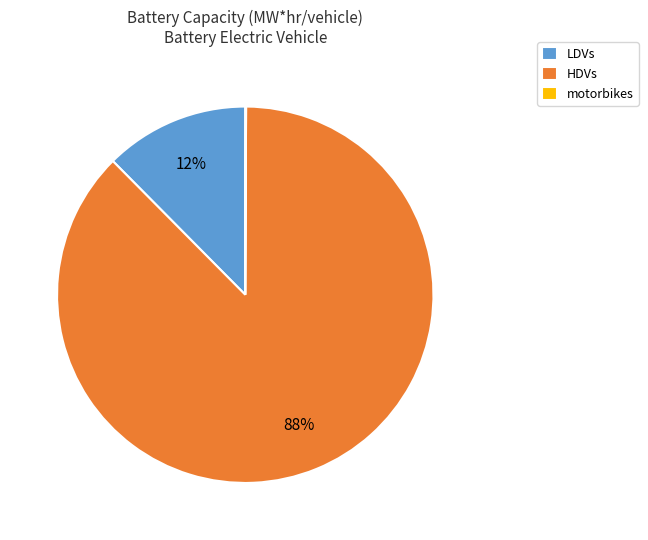

Which has a higher value, LDVs or HDVs?

HDVs